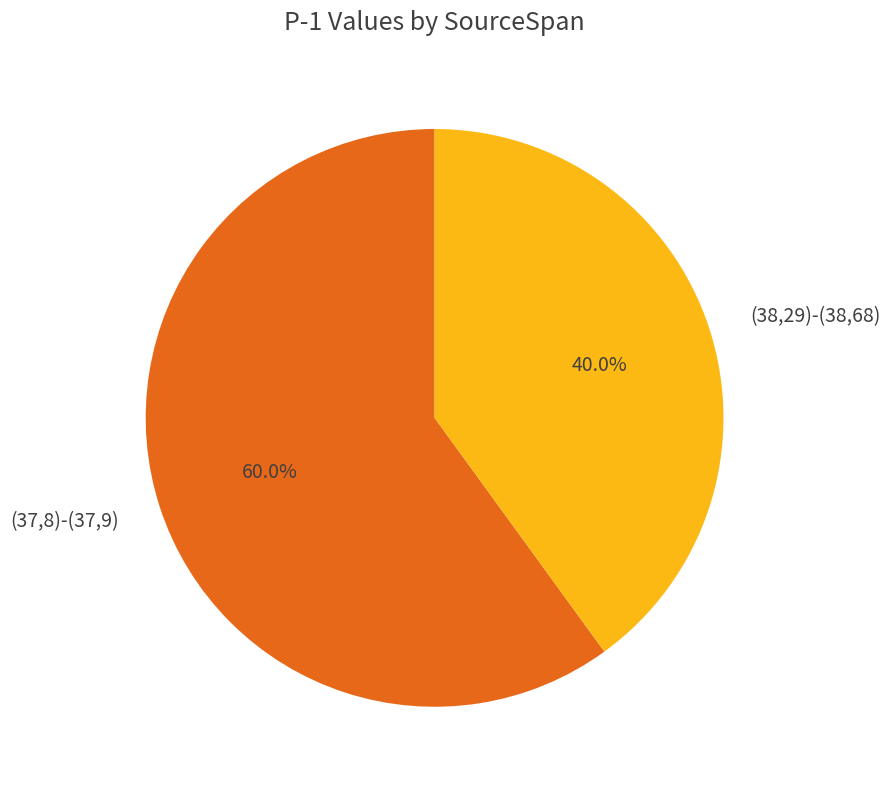

To the nearest percent, what is the difference between the largest and smallest slice percentages?

20%